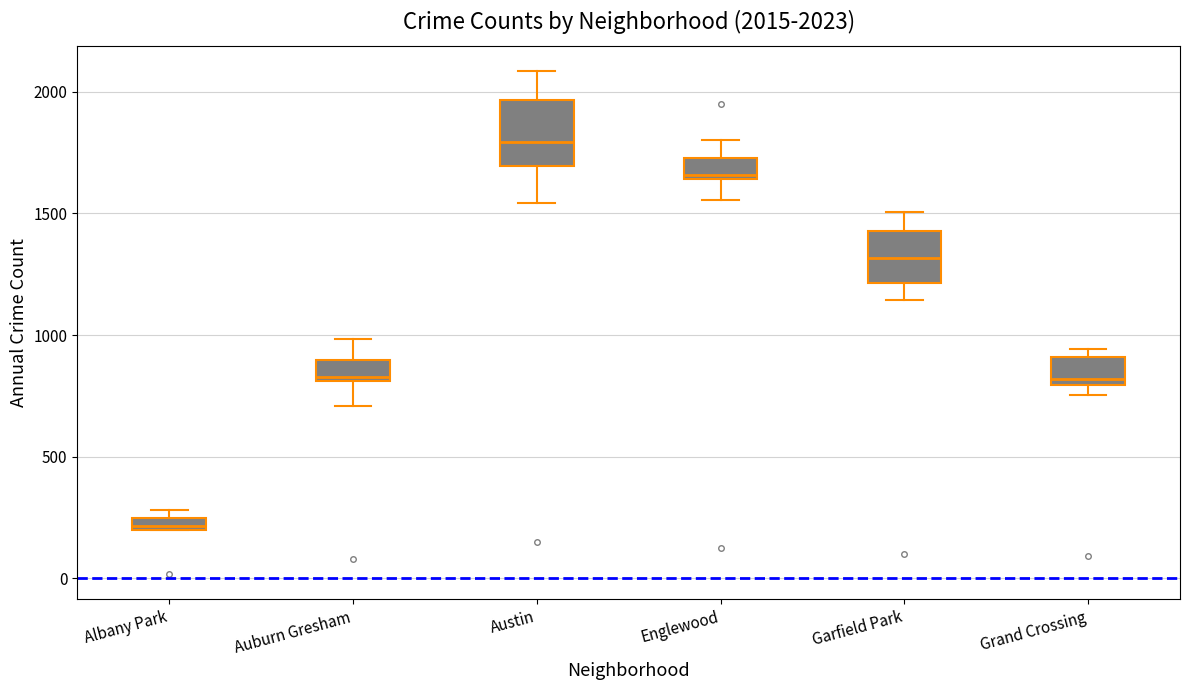

Which box has the lowest median line?

Albany Park